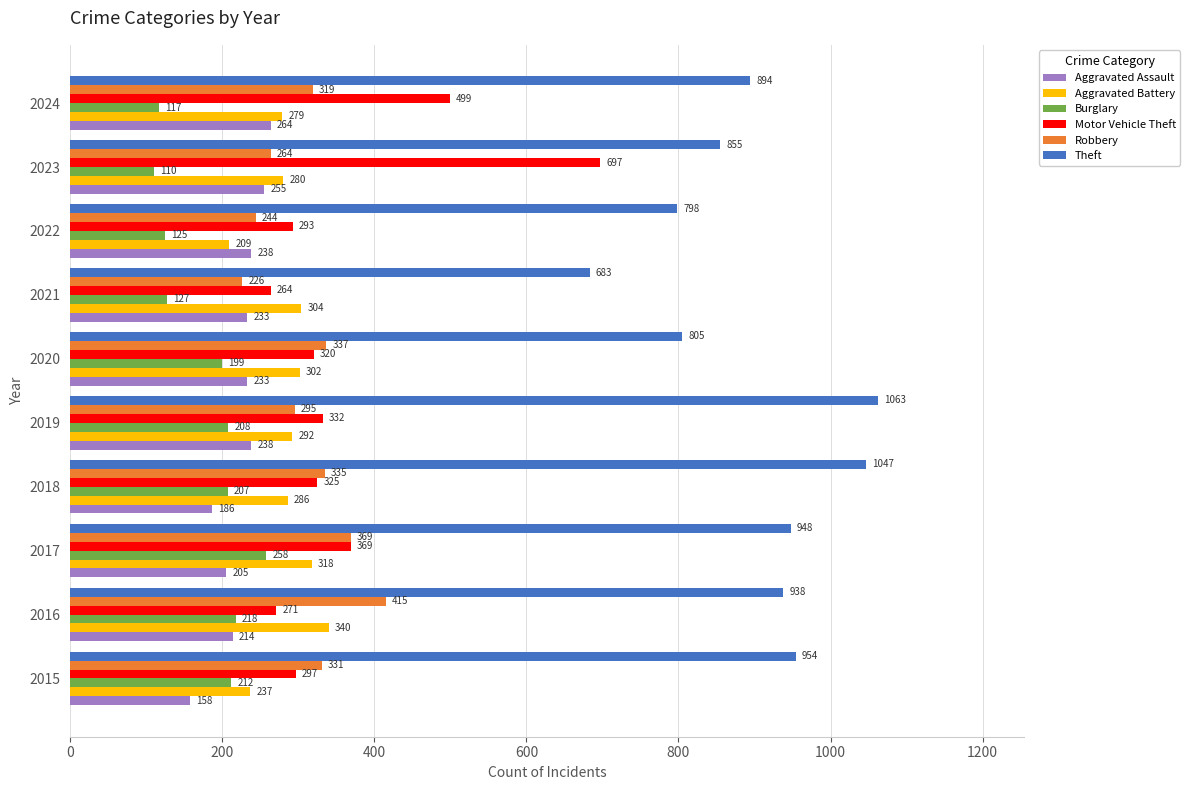

Which series changed the most between 2018 and 2020?

Theft